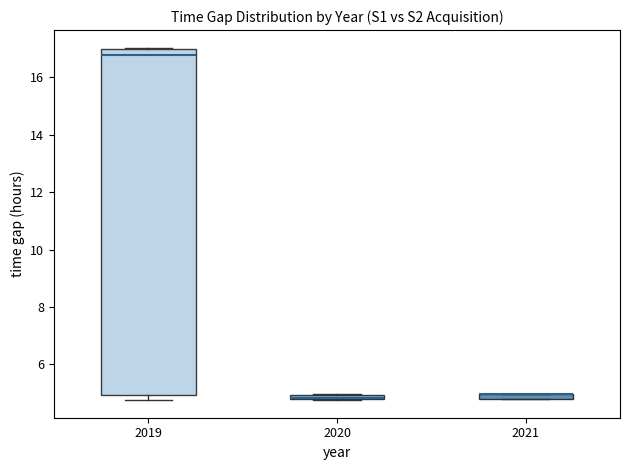

Where is the upper edge of the box at x = 2021 on the y-axis? The values are not printed on the chart, so give them approximately, as read against the axis.

5.0